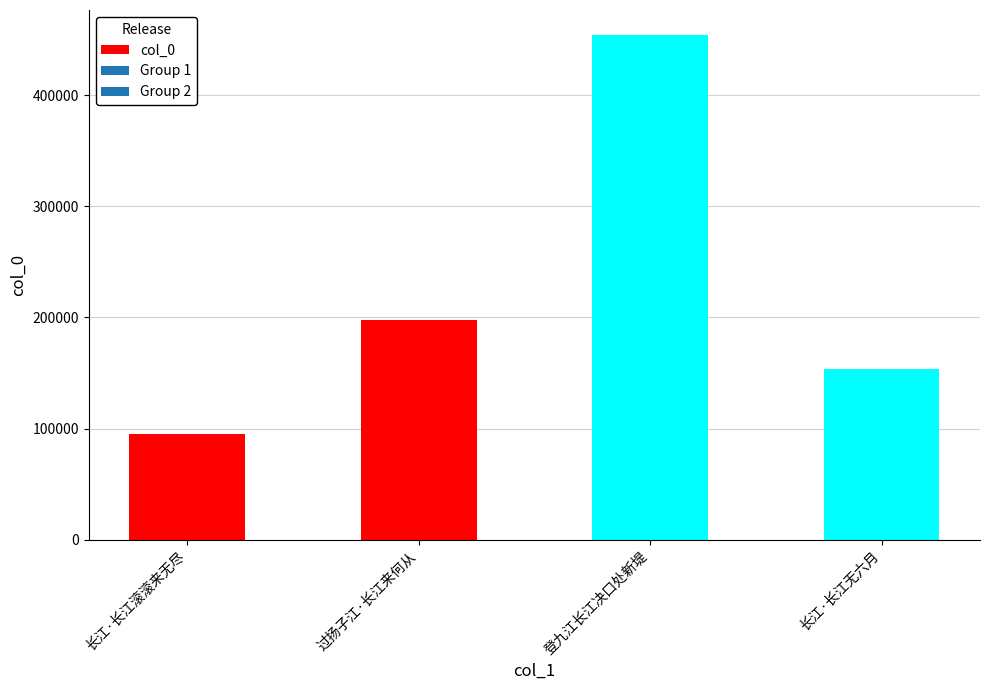

Which label corresponds to the smallest value in the chart?

长江·长江滚滚来无尽